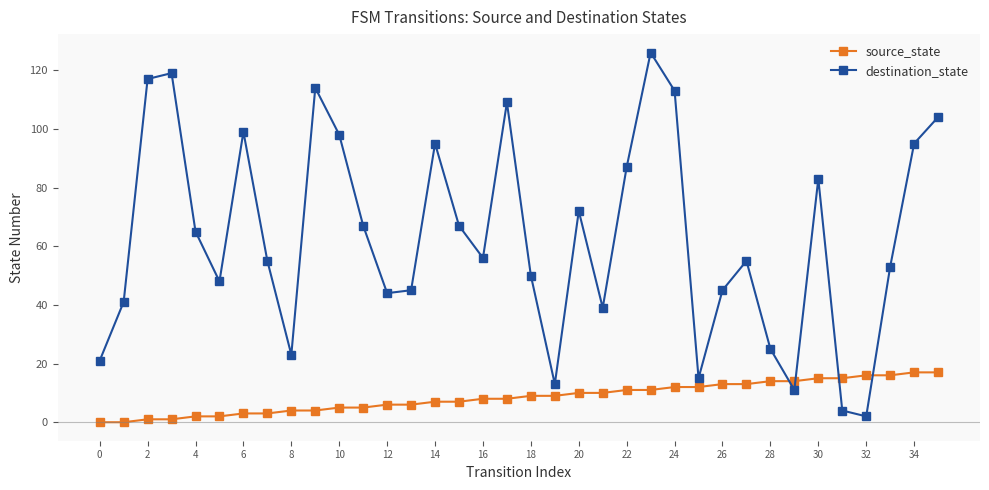

What is the value of the source_state point at the 29th from the left?

14